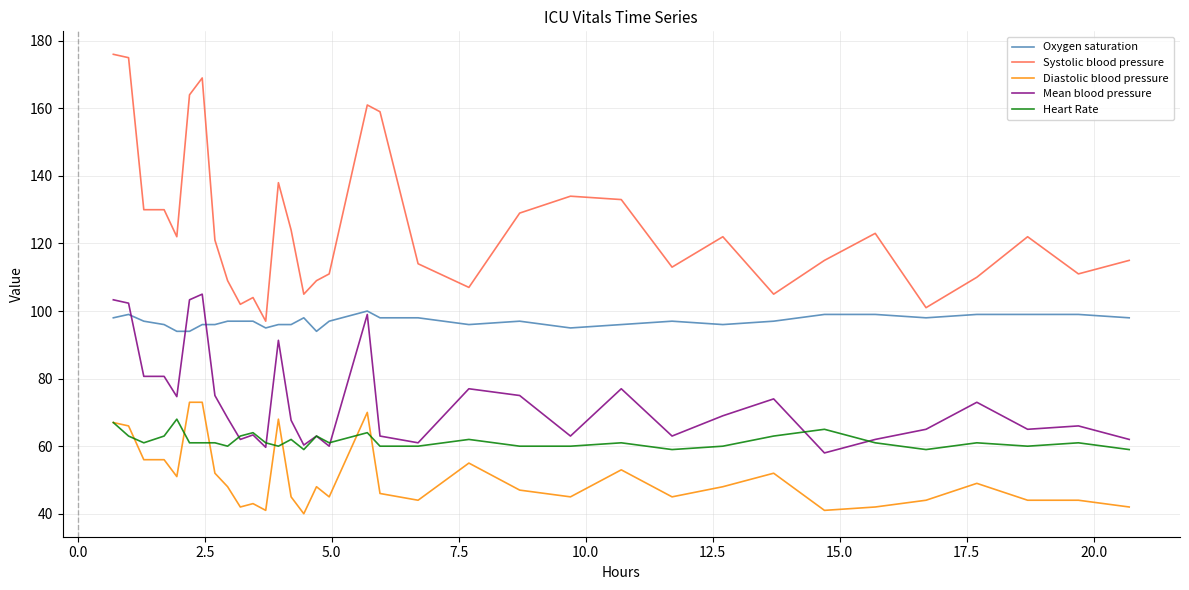

True or false: Systolic blood pressure and Diastolic blood pressure cross at least once.

False